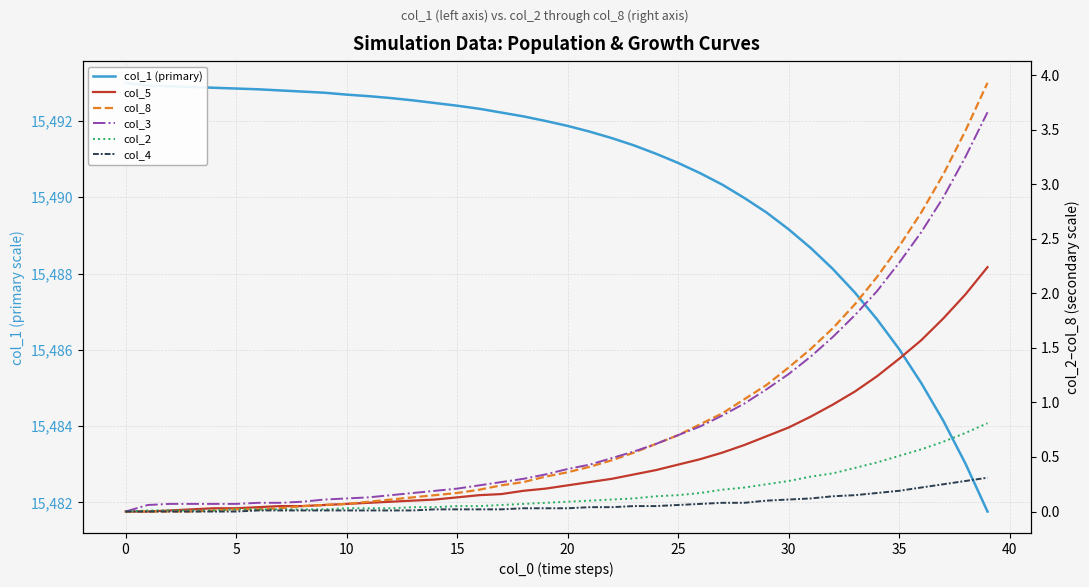

How many values in the col_1 (primary) series exceed 15492?

19